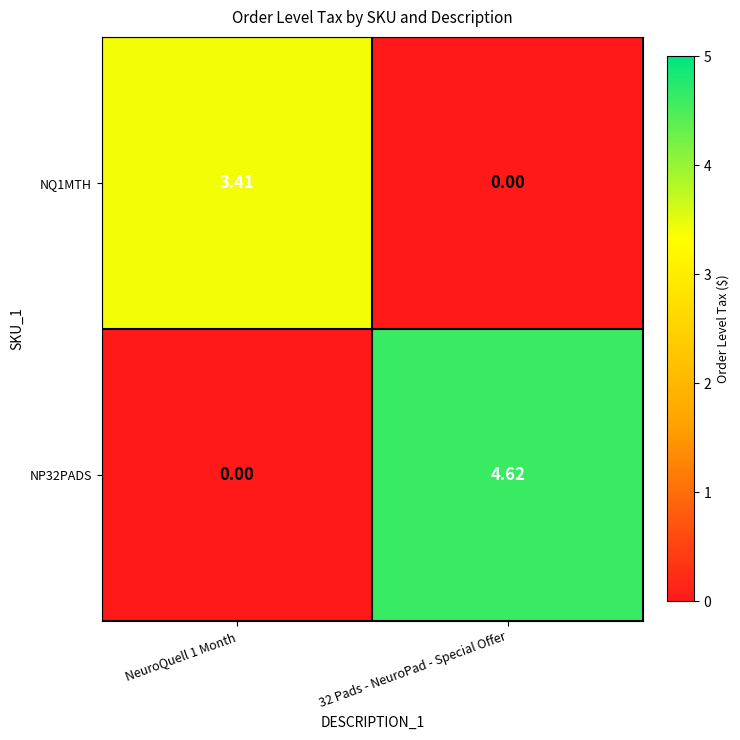

Is the value of NQ1MTH at NeuroQuell 1 Month greater than the value of NP32PADS at 32 Pads - NeuroPad - Special Offer?

No